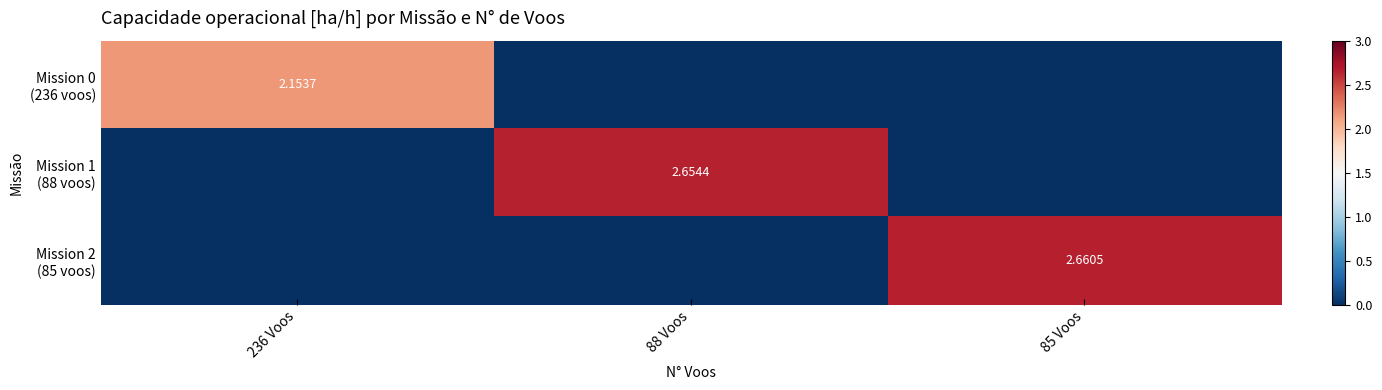

Which series has the largest range (max minus min)?

Mission 2 (85 voos)